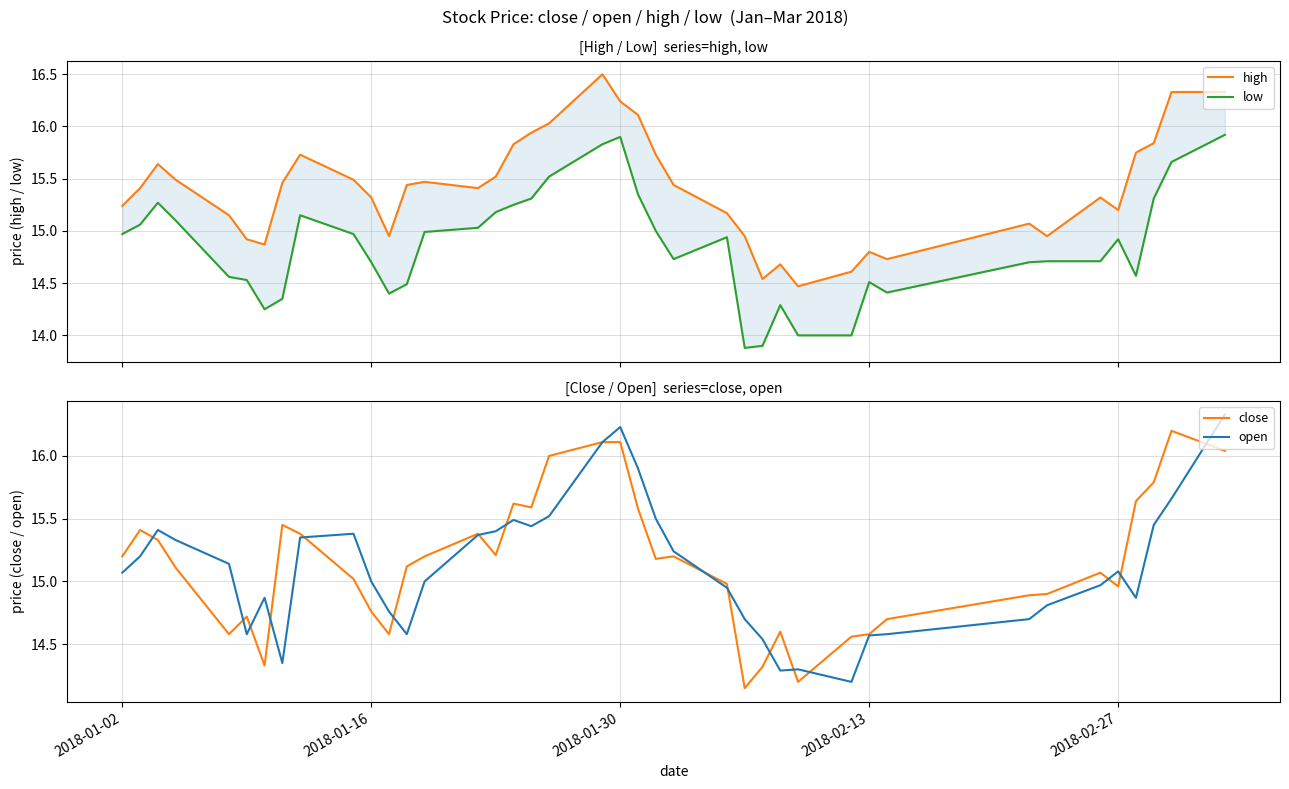

True or false: high and open cross at least once.

False